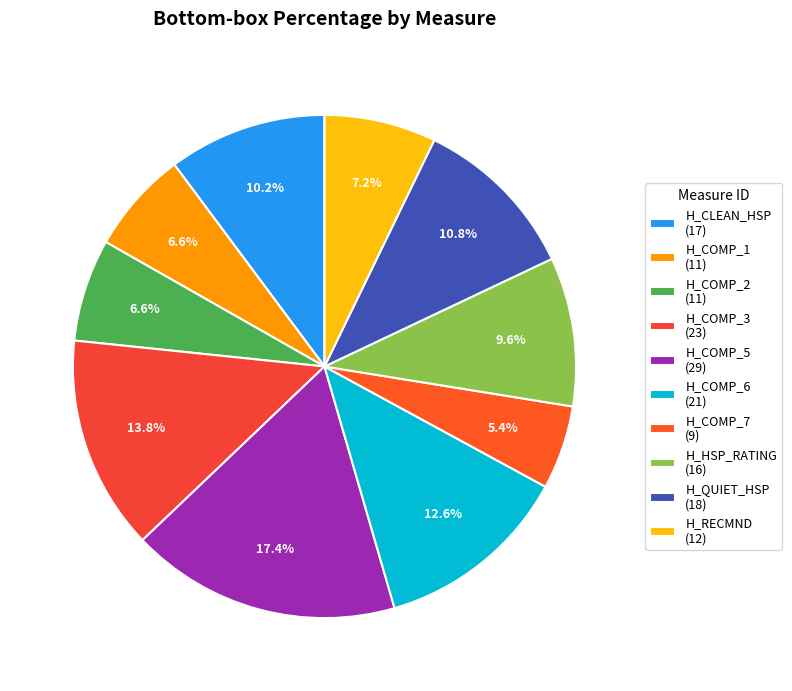

What is the change in value from H_COMP_3 to H_COMP_7?

-14